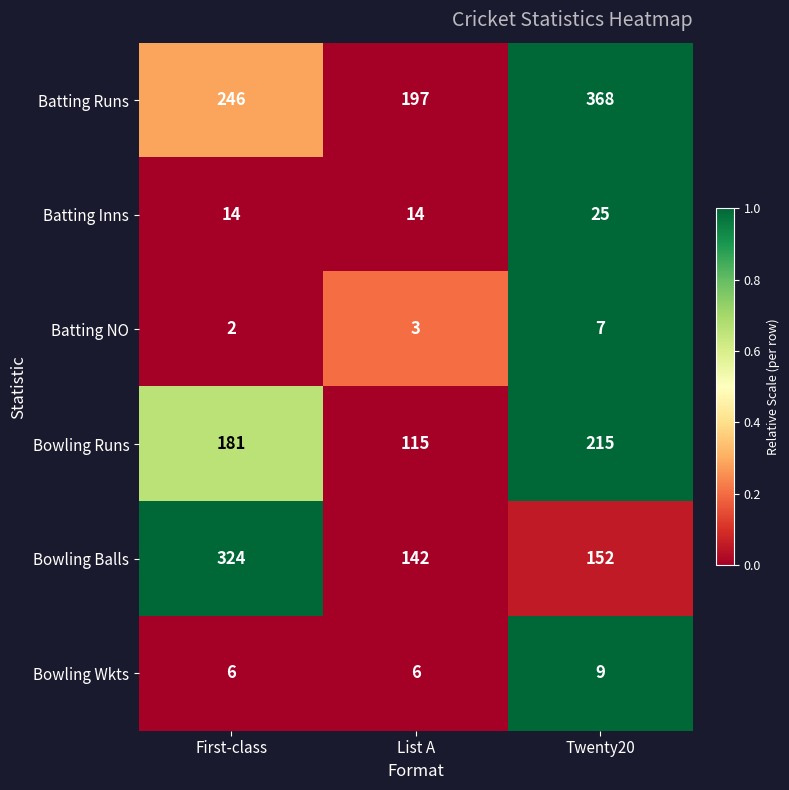

Is it true that Batting Inns equals 14 at First-class?

True